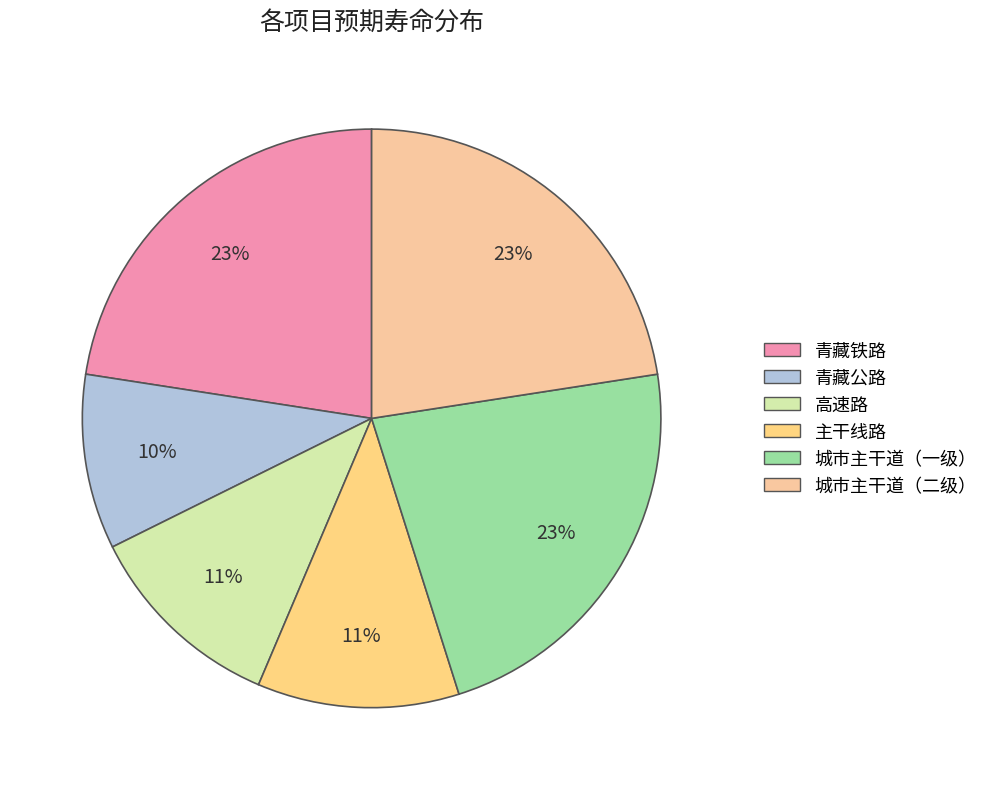

To the nearest percent, what portion does 高速路 represent?

11%